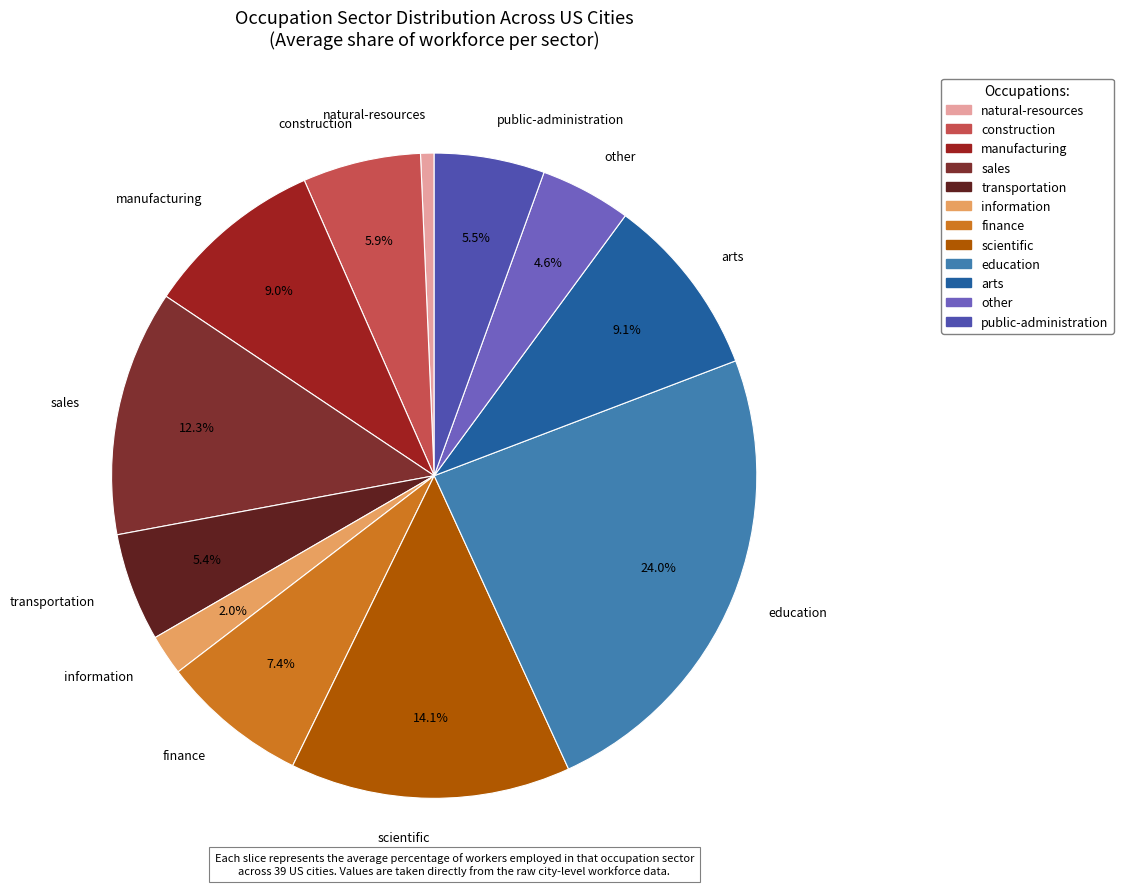

Which slice is the largest?

education